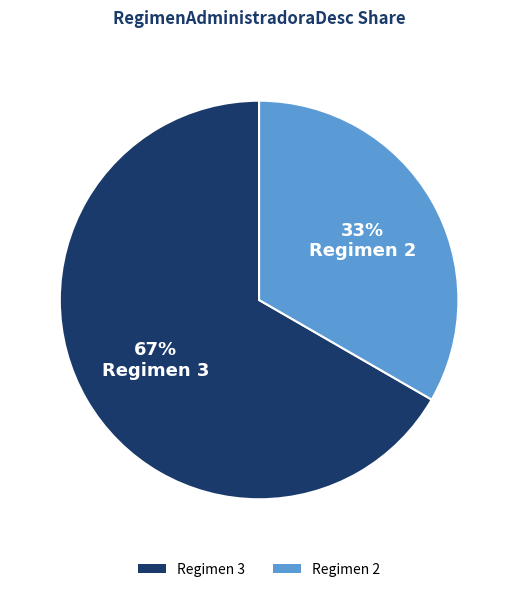

To the nearest percent, what is the average slice percentage?

50%